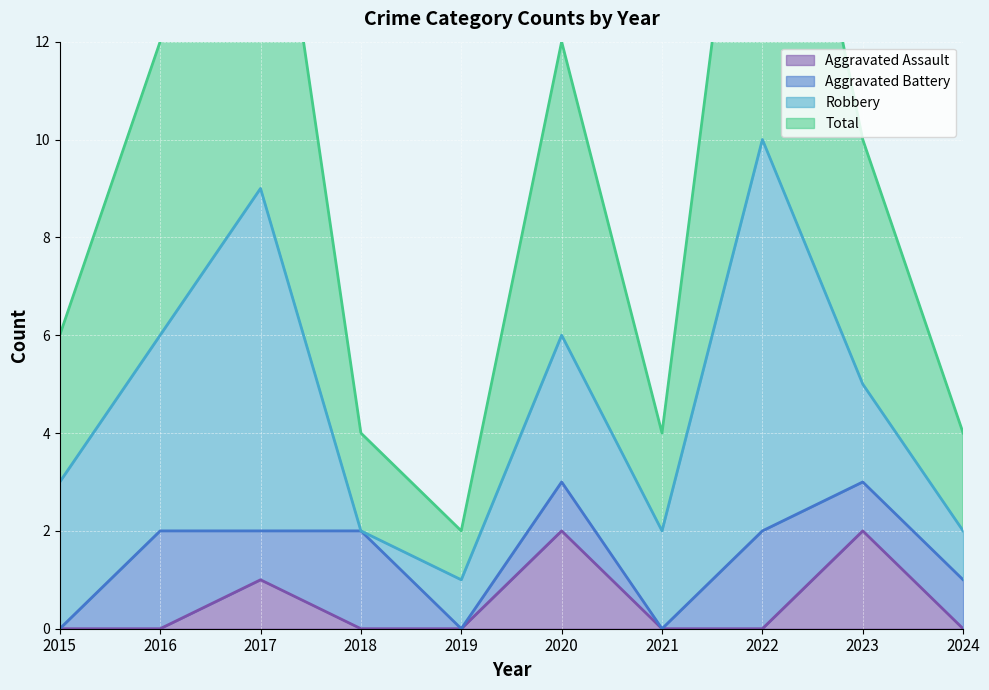

Is it true that Aggravated Assault equals -1 at 2018?

False